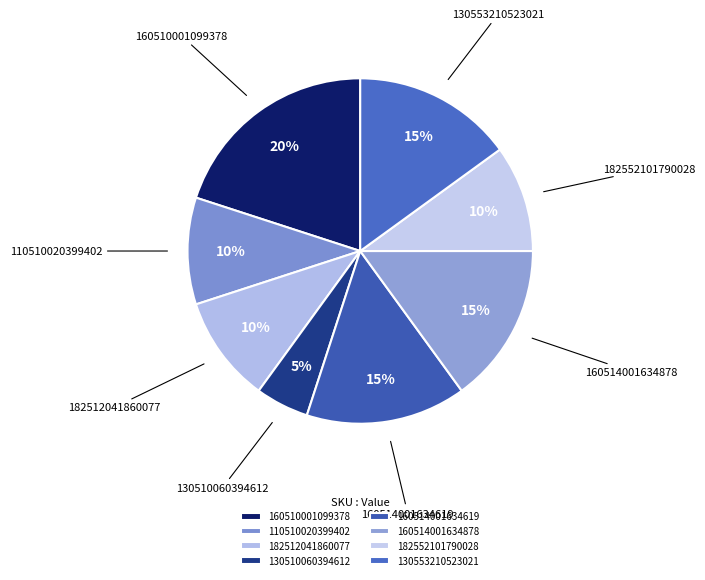

Do 130510060394612 and 160514001634619 together represent more than half of the pie?

No